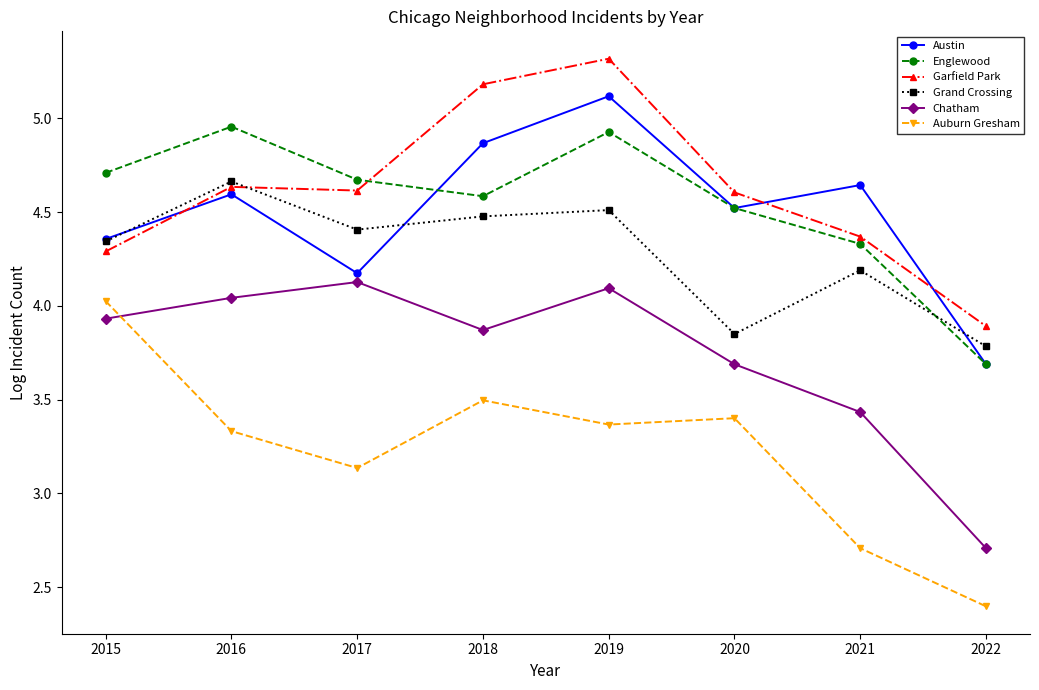

What is the difference between the maximum and minimum values in the Austin series?

1.4